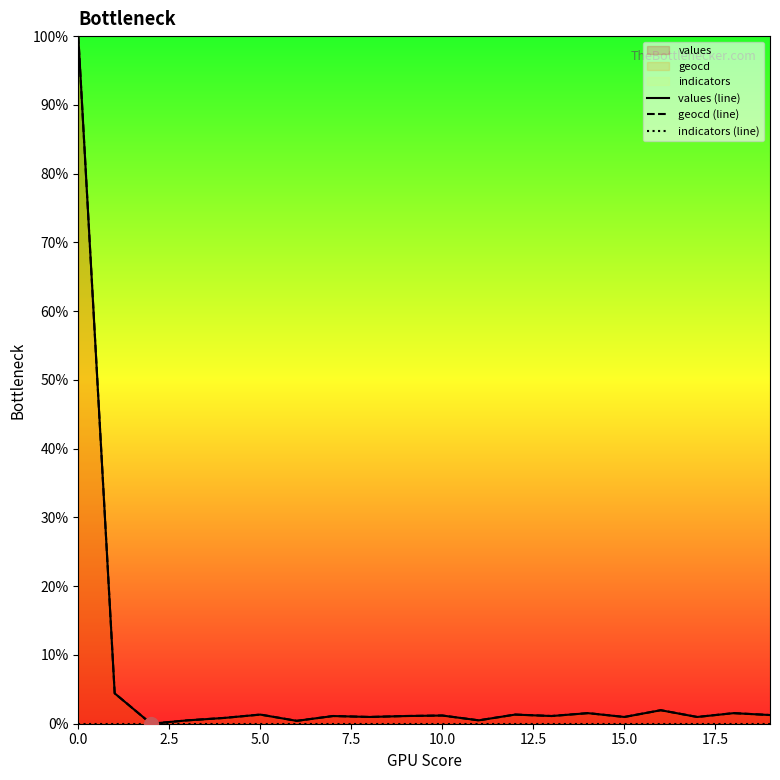

Which series has the widest spread of values?

values (line)